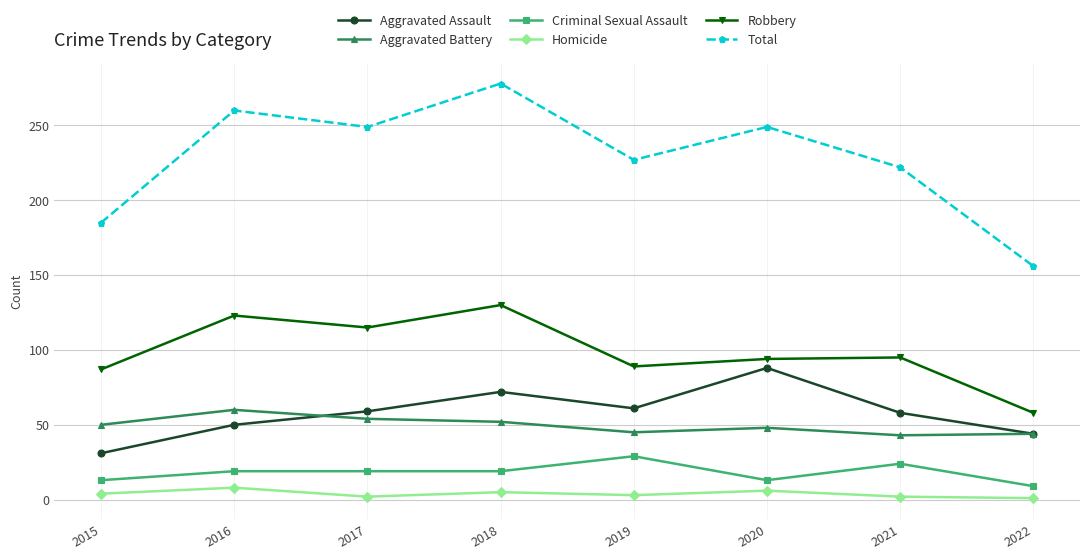

At how many categories does at least one series exceed 225?

5